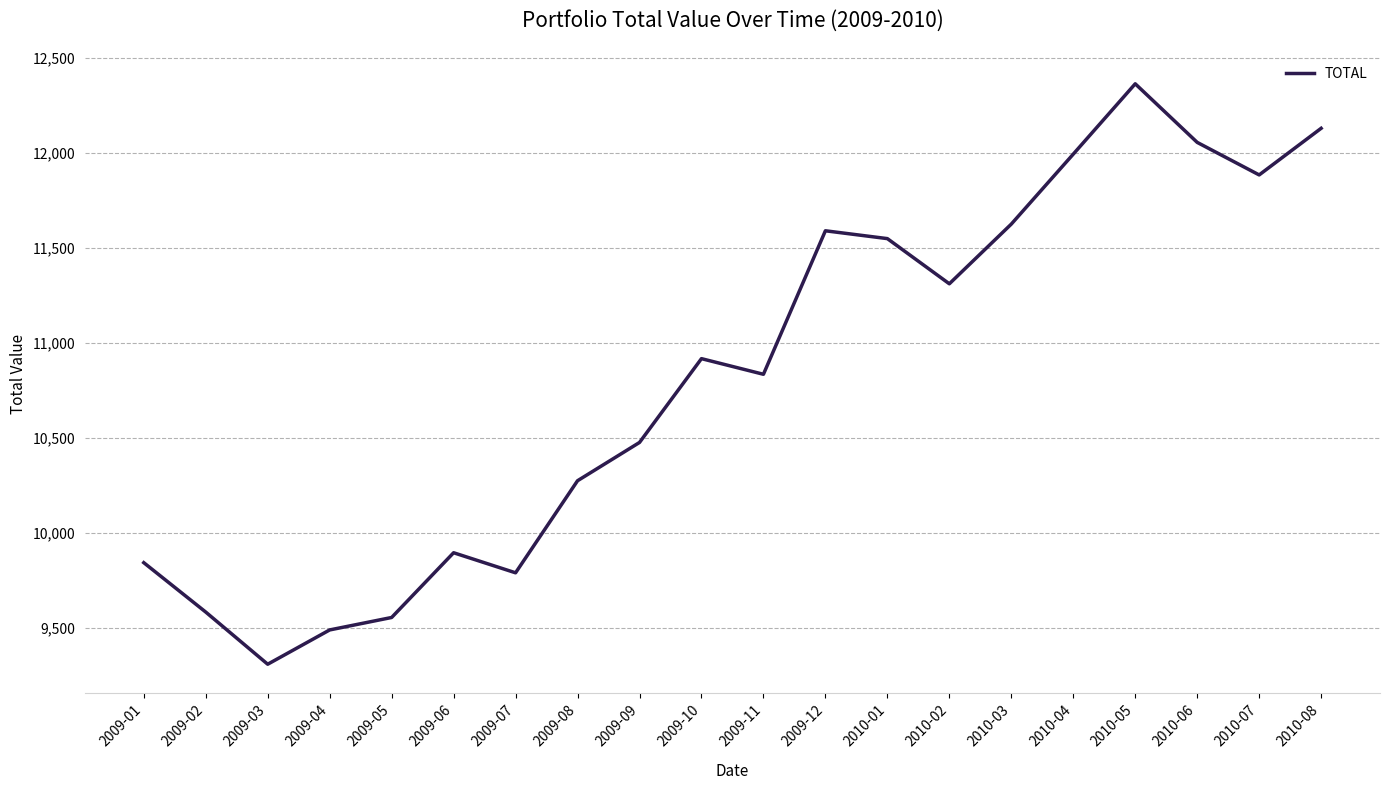

True or false: the data has more than 0 interior local peaks.

True